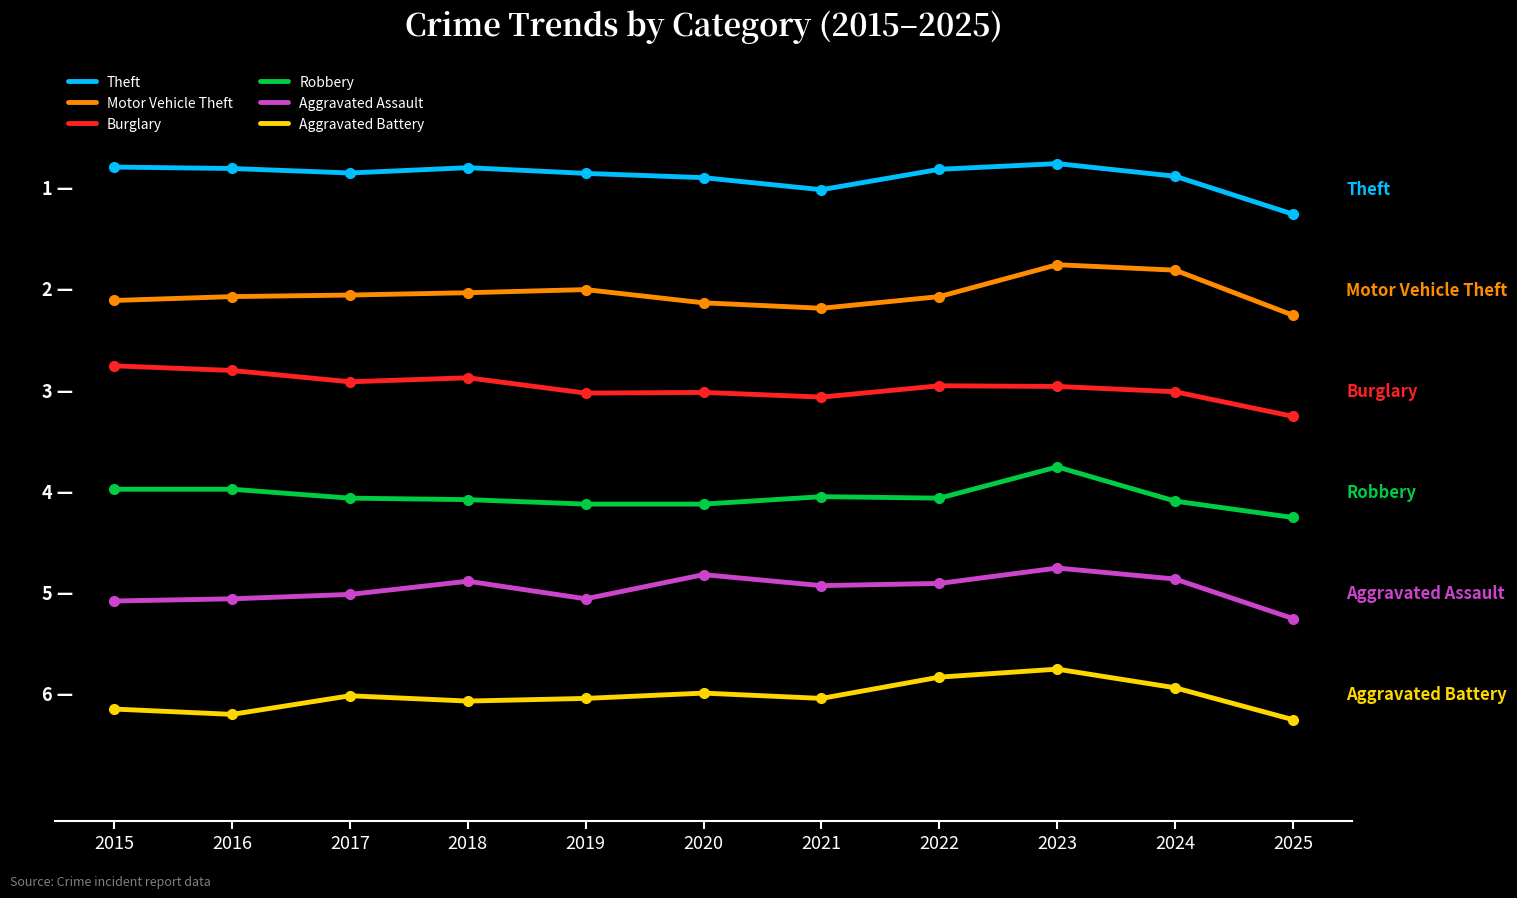

Rank the series by their maximum value, from lowest to highest.

Aggravated Battery, Aggravated Assault, Robbery, Burglary, Motor Vehicle Theft, Theft